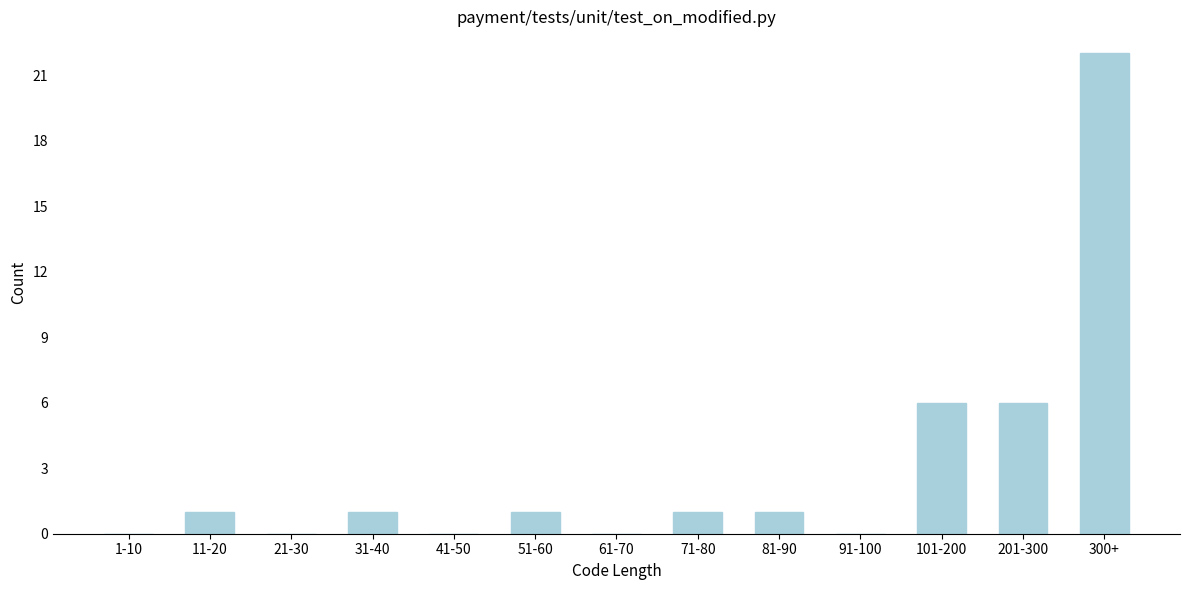

Reading left to right, transcribe all the data shown in this chart.

1-10=0	11-20=1	21-30=0	31-40=1	41-50=0	51-60=1	61-70=0	71-80=1	81-90=1	91-100=0	101-200=6	201-300=6	300+=22